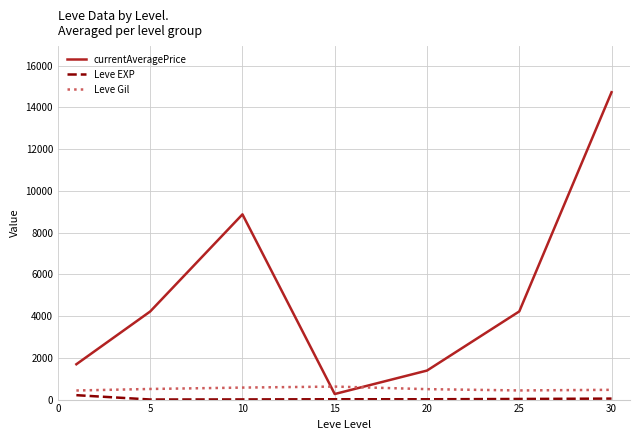

Which series has the largest range (max minus min)?

currentAveragePrice